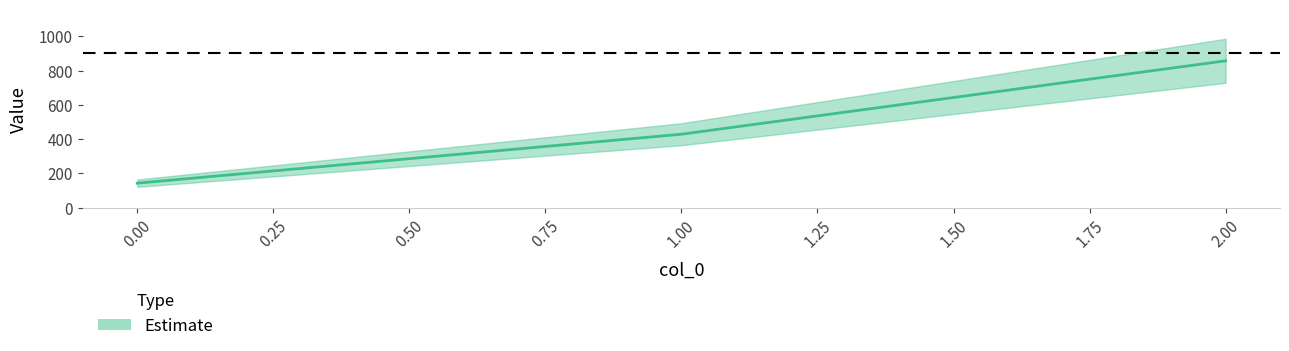

What is the ratio of the value at 2 to the value at 1?

2.0